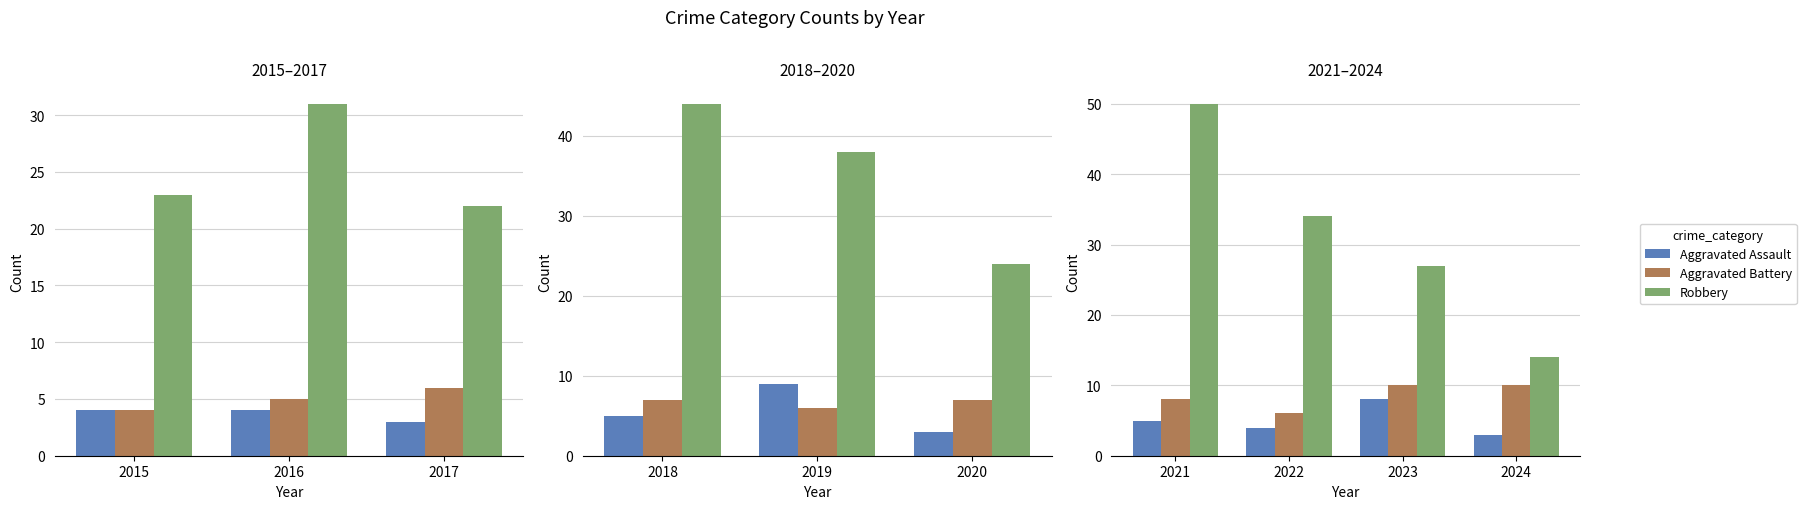

Rank the series at 2023 from lowest to highest value.

Aggravated Assault, Aggravated Battery, Robbery